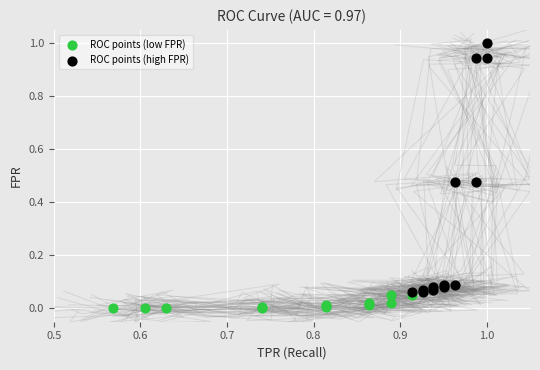

Which series contains the highest Y value?

ROC points (high FPR)